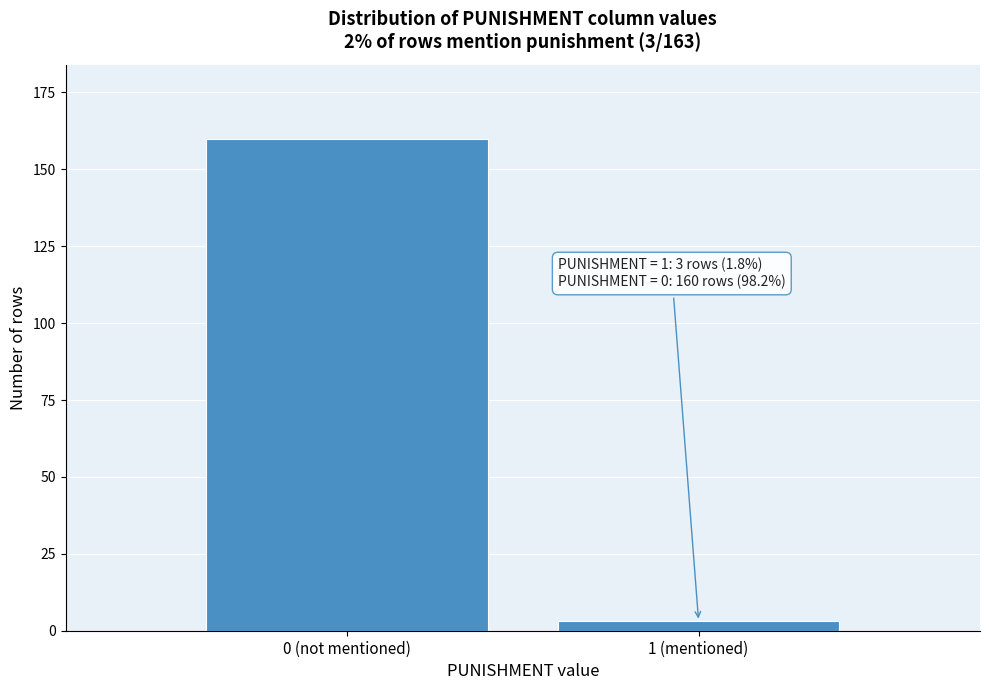

Reading left to right, transcribe all the data shown in this chart.

160	3